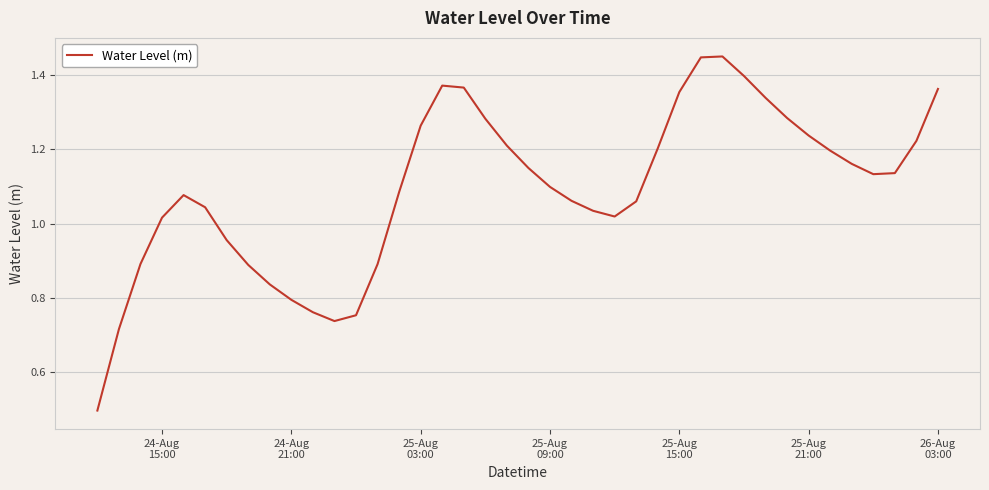

What is the minimum value shown in the chart?

0.5